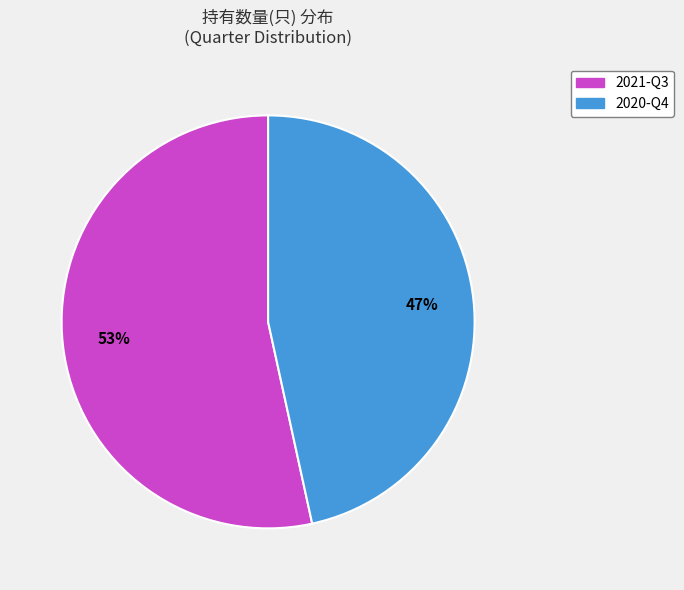

Between 2021-Q3 and 2020-Q4, which is larger?

2021-Q3